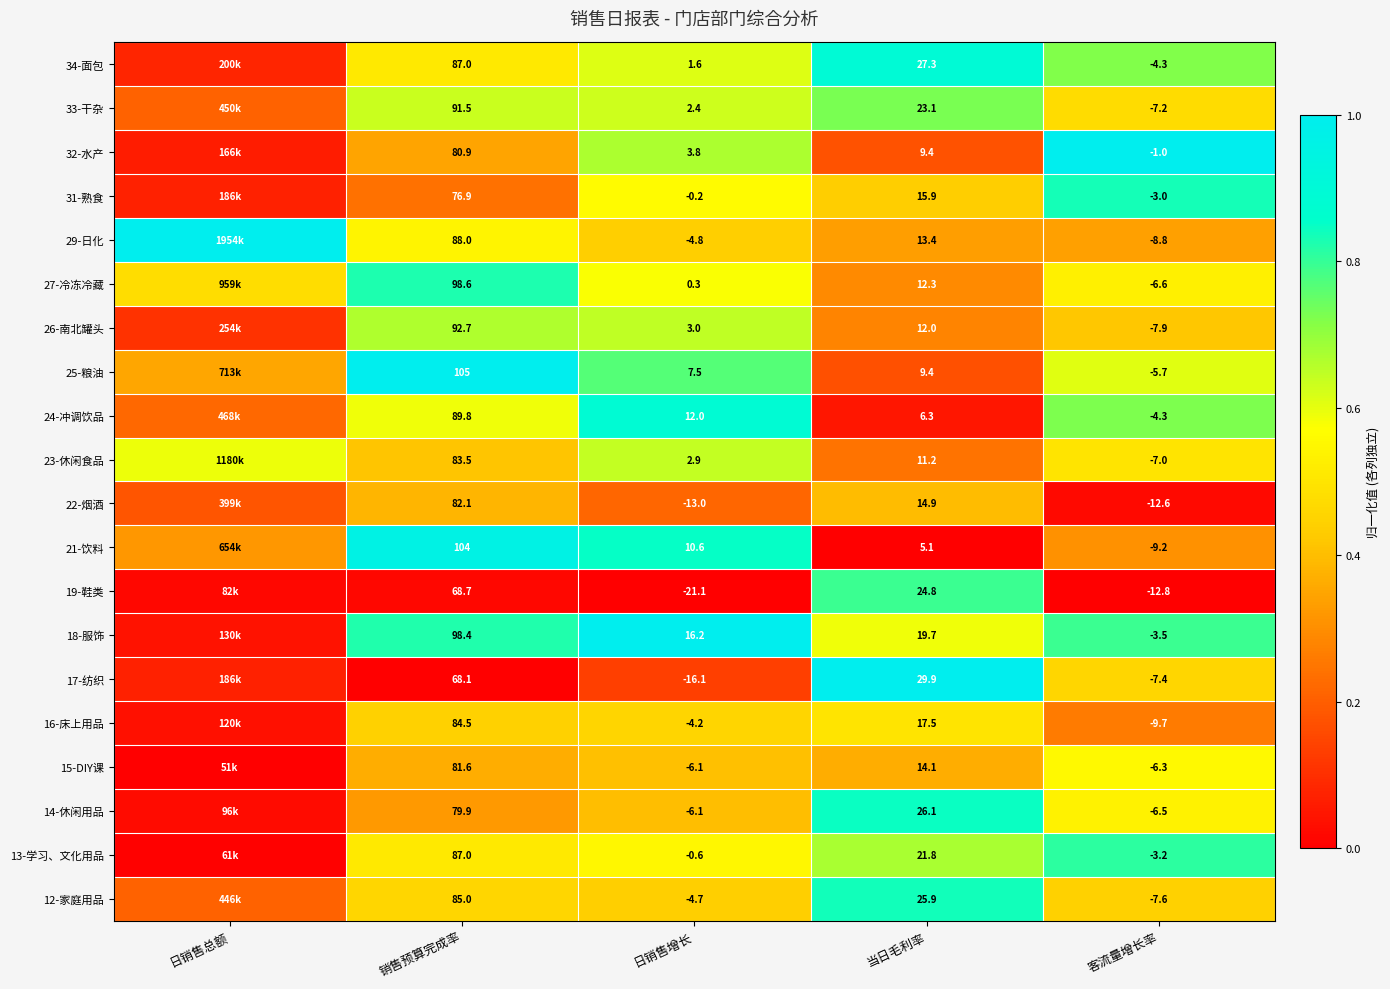

What is the difference between the 27-冷冻冷藏 values at 当日毛利率 and 销售预算完成率?

0.5